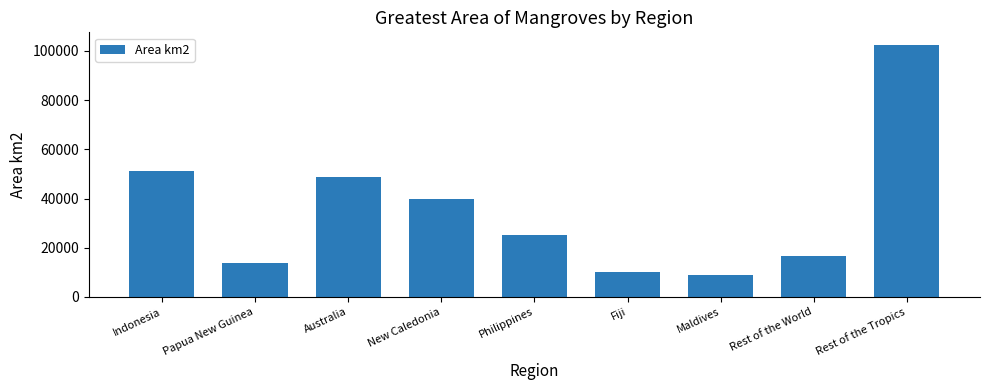

Are the bars horizontal?

No